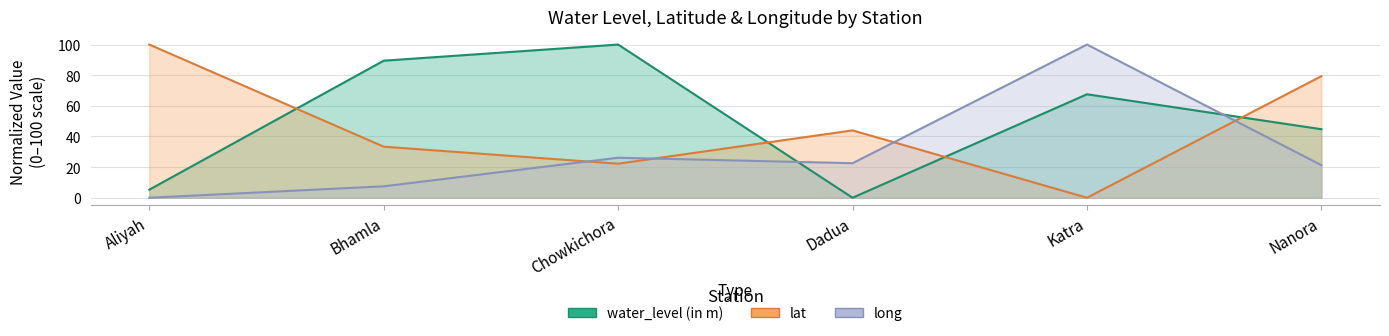

Which label corresponds to the largest value in the chart?

Chowkichora